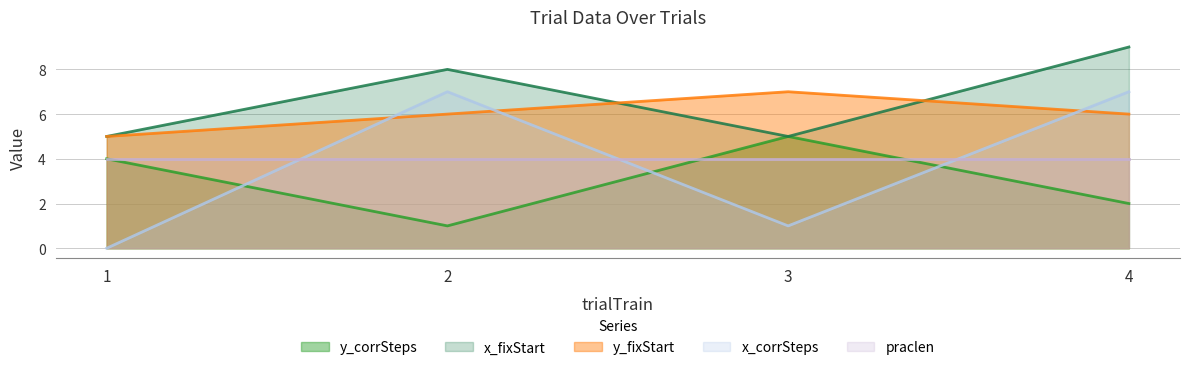

What is the value of the y_fixStart point at the 2nd from the left?

6